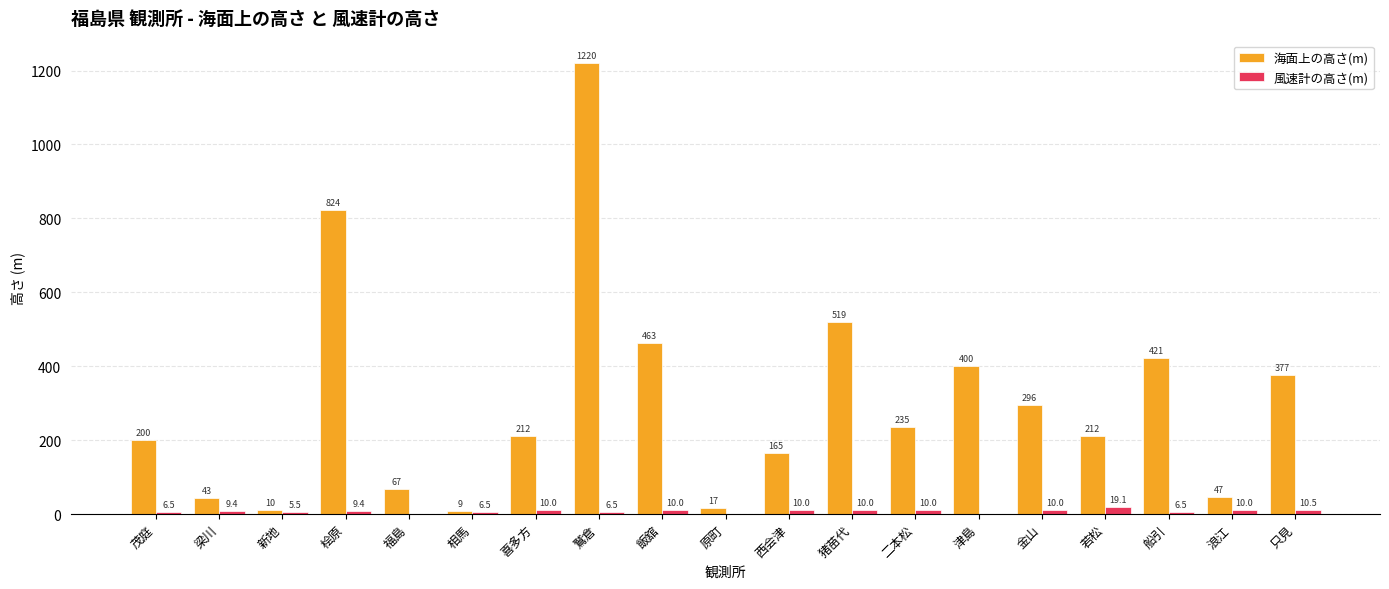

Reading right to left, what are all the values shown in this chart?

海面上の高さ(m): 377.0	47.0	421.0	212.0	296.0	400.0	235.0	519.0	165.0	17.0	463.0	1220.0	212.0	9.0	67.0	824.0	10.0	43.0	200.0
風速計の高さ(m): 10.5	10.0	6.5	19.1	10.0	0.0	10.0	10.0	10.0	0.0	10.0	6.5	10.0	6.5	0.0	9.4	5.5	9.4	6.5